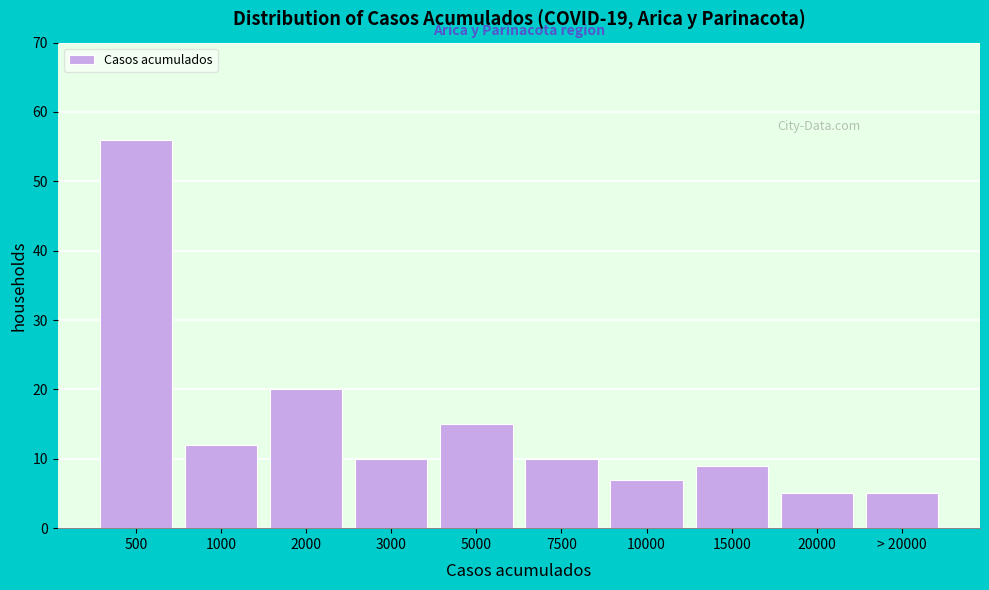

Reading left to right, list all the values displayed in this chart.

56	12	20	10	15	10	7	9	5	5